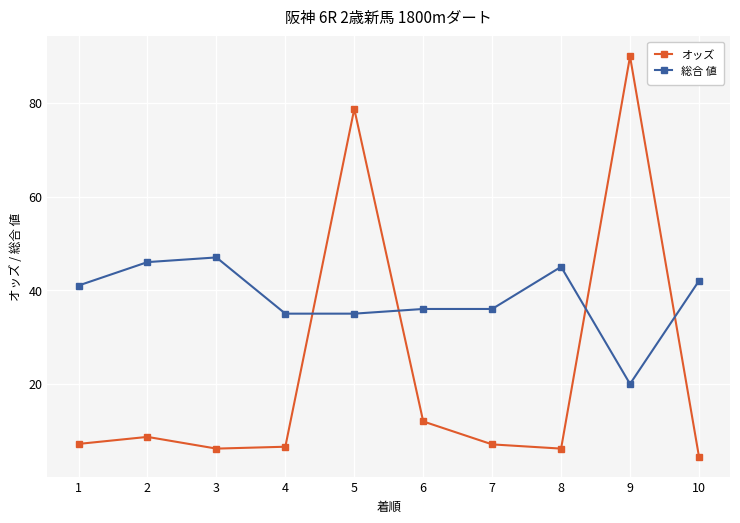

At which category is the sum across all series the highest?

5